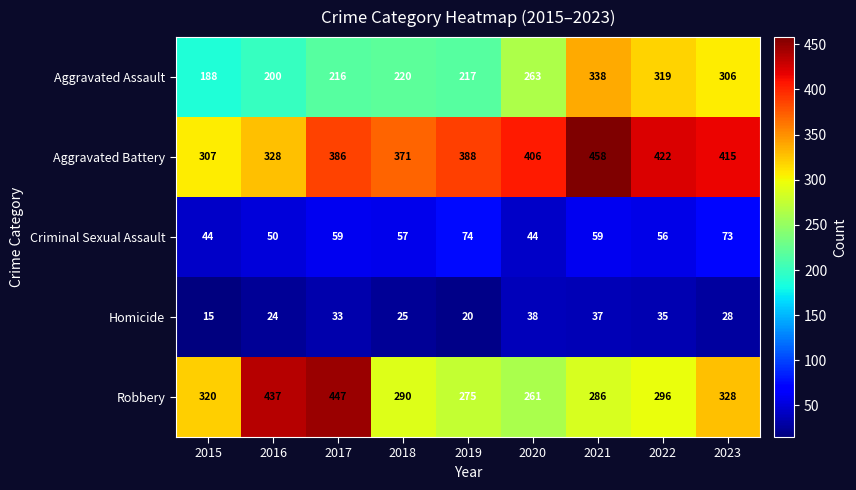

At 2020, list the series in order from largest to smallest.

Aggravated Battery, Aggravated Assault, Robbery, Criminal Sexual Assault, Homicide